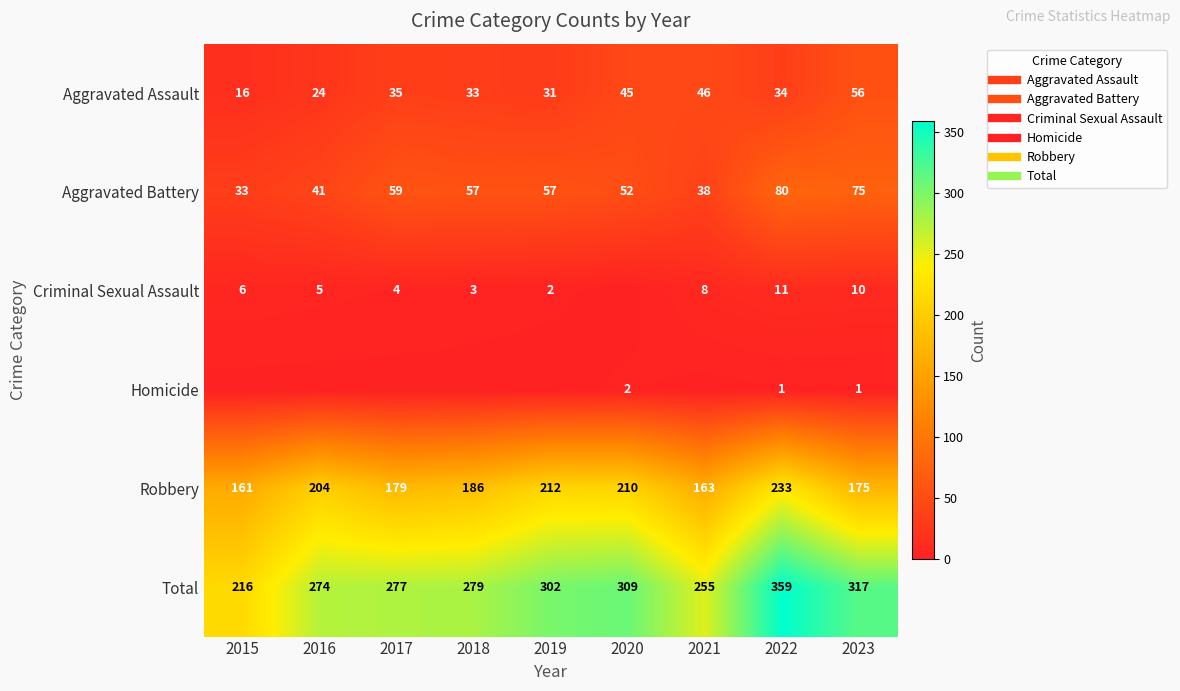

Rank the series by their maximum value, from highest to lowest.

Total, Robbery, Aggravated Battery, Aggravated Assault, Criminal Sexual Assault, Homicide